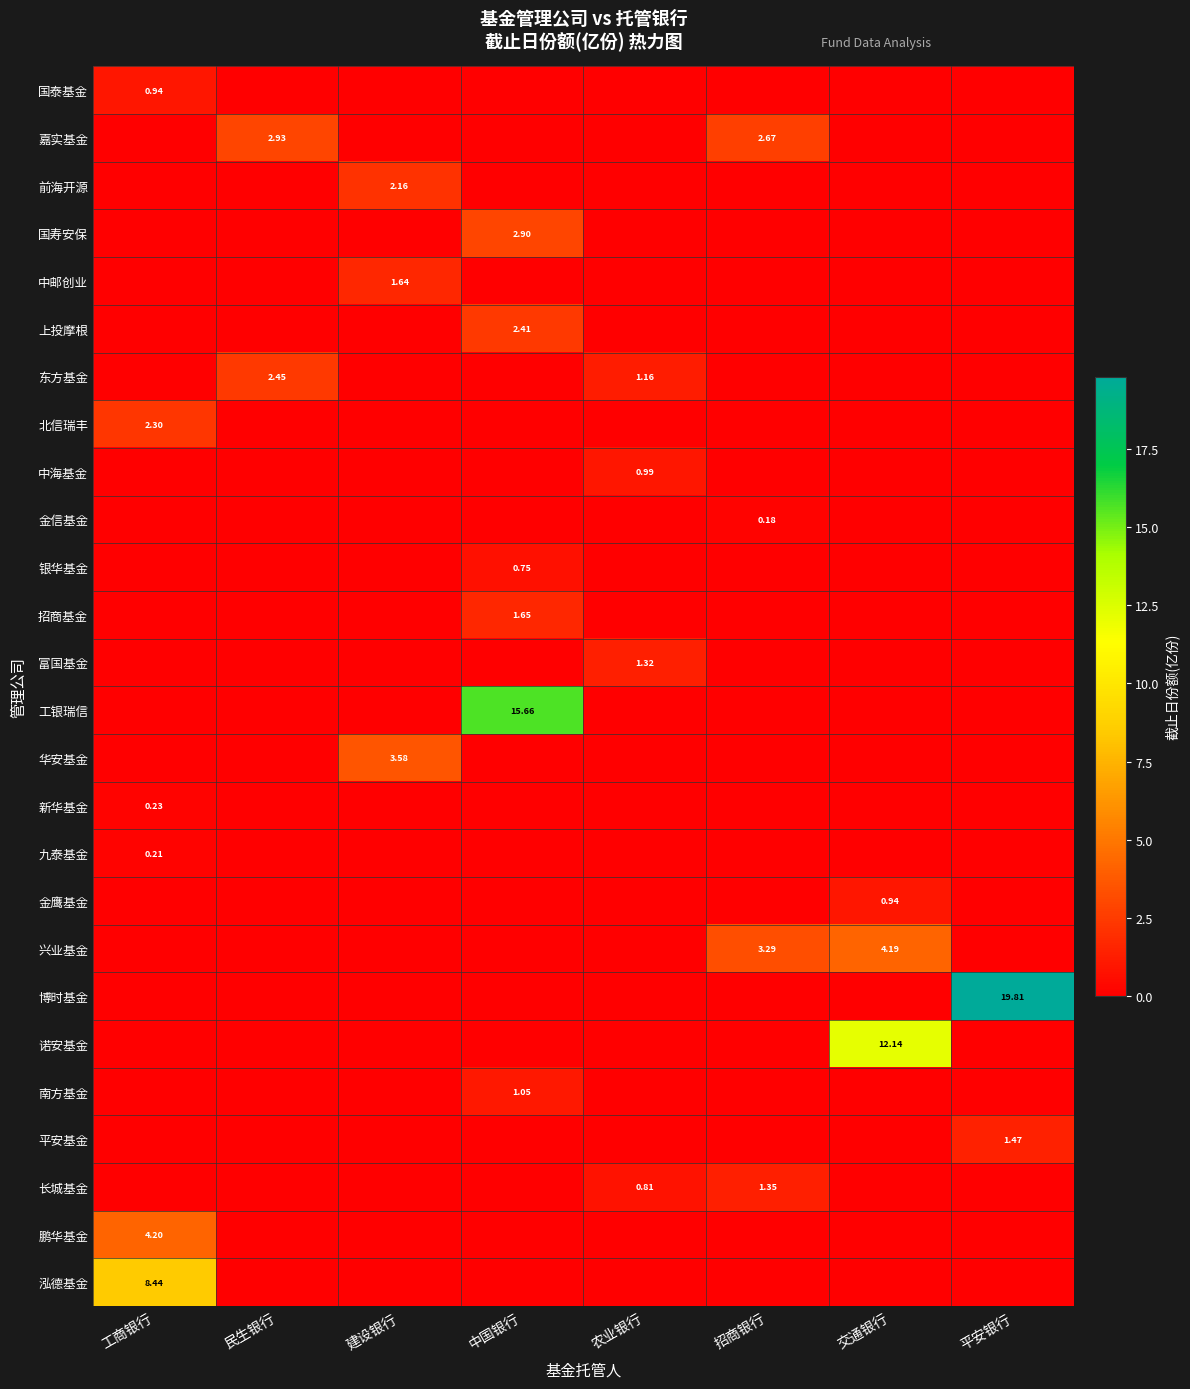

At how many categories does at least one series exceed 0?

8